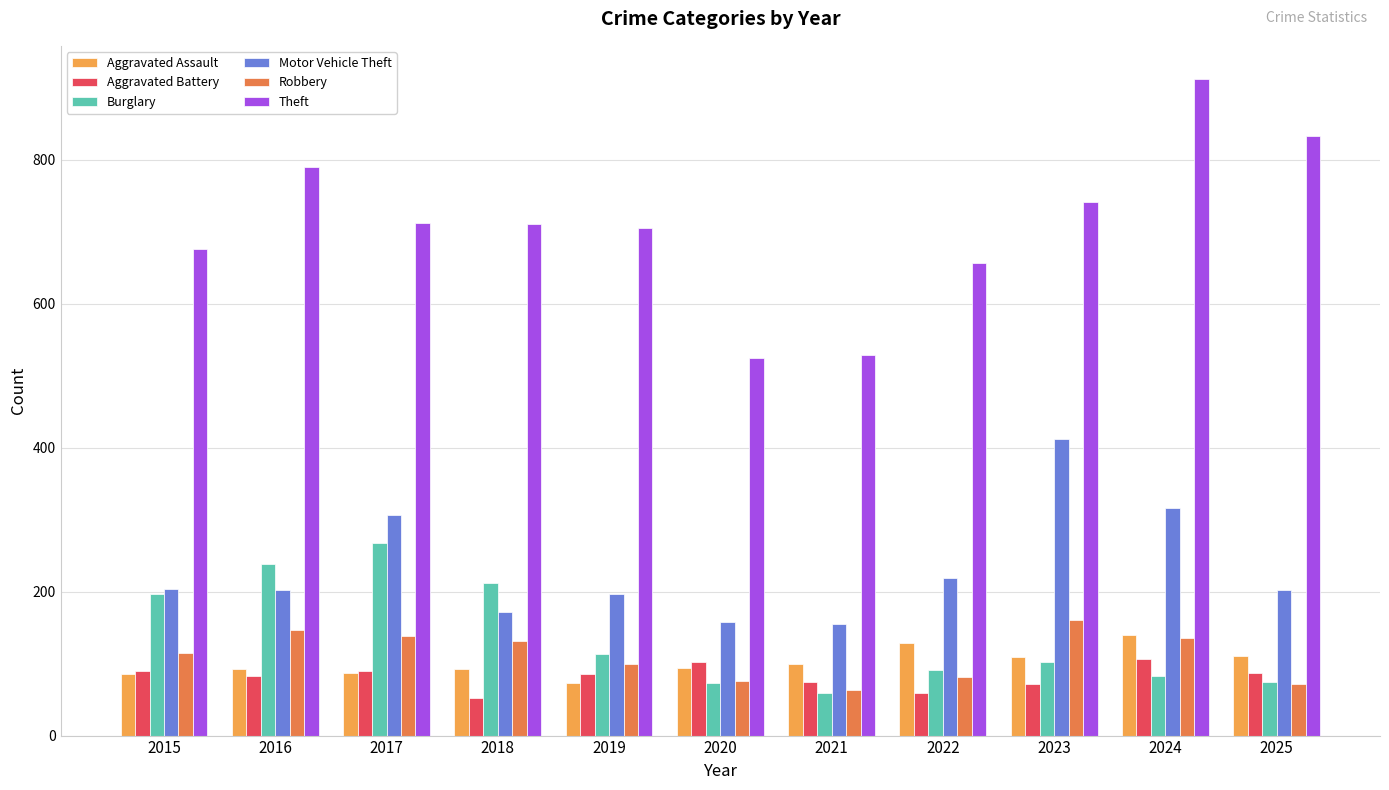

What is the difference between the Aggravated Assault values at 2017 and 2021?

13